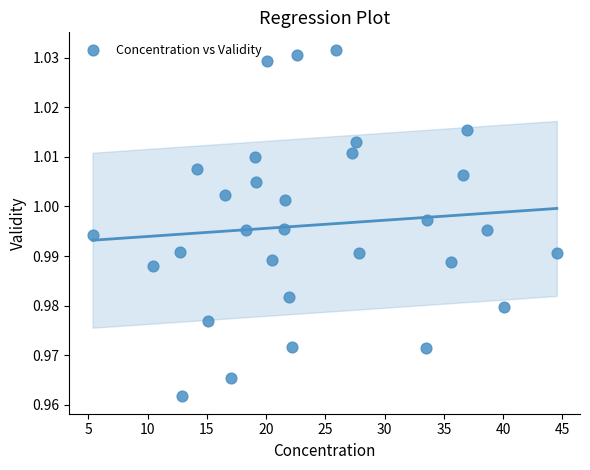

What is the range of X values (max minus min)?

39.2